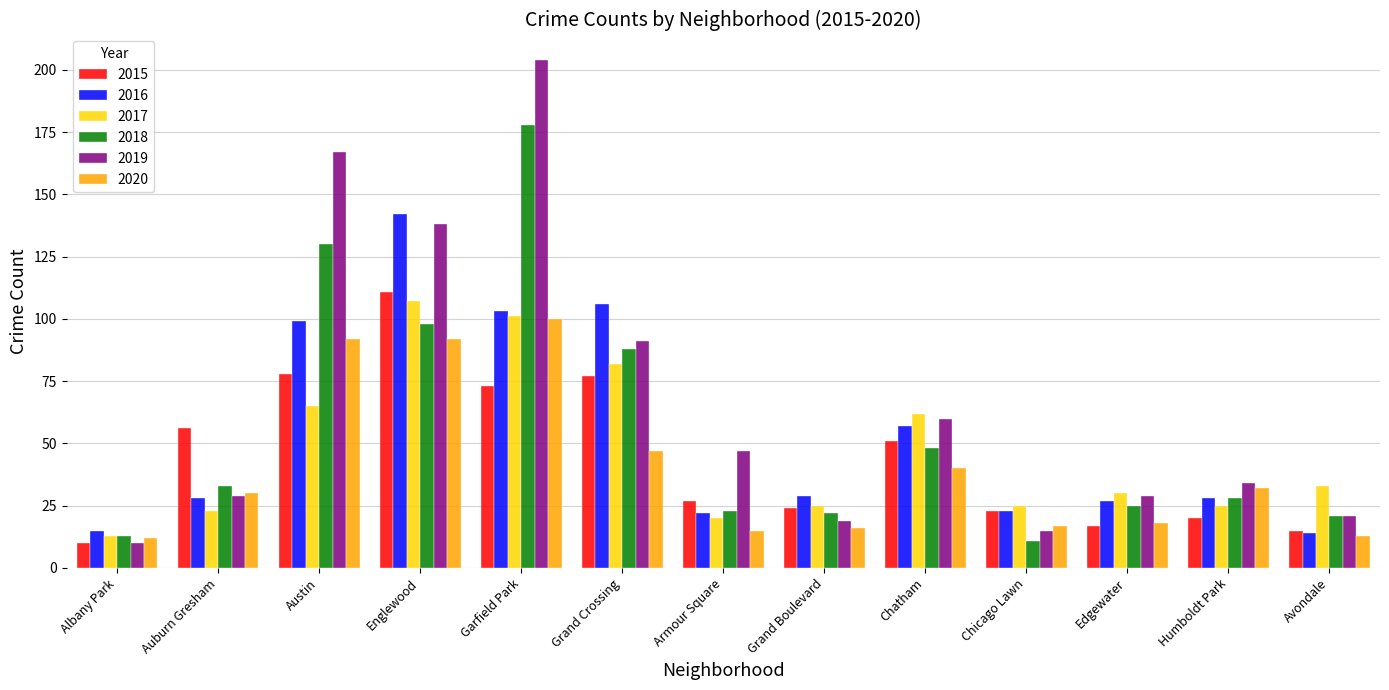

At which label does 2019 first exceed 34?

Austin